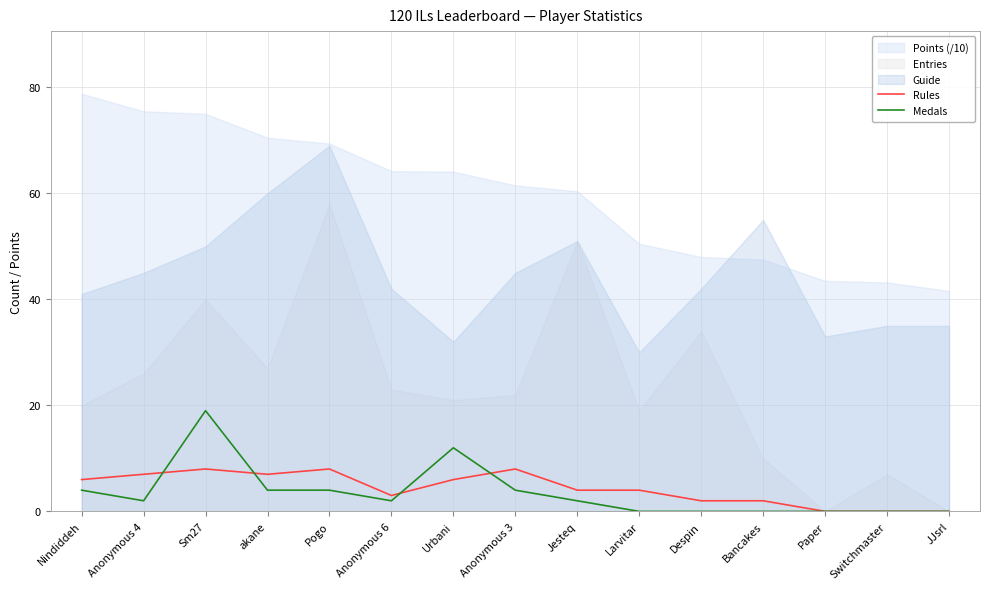

Where is Medals nearest to the value 9?

Urbani